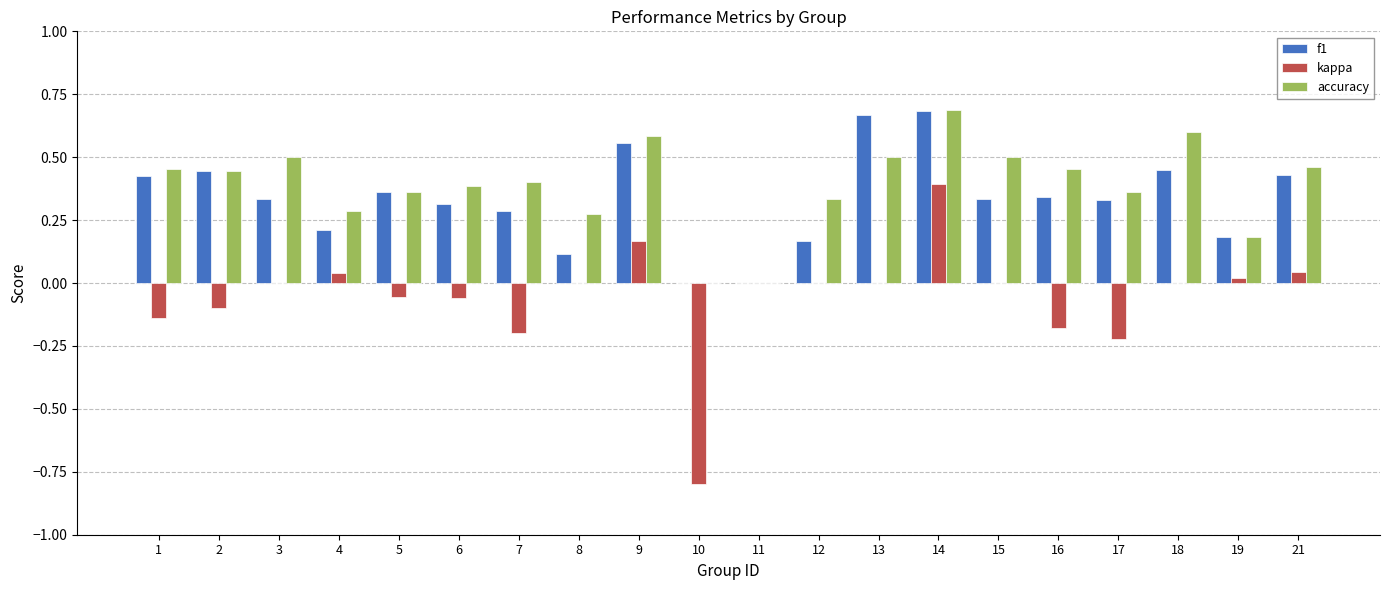

True or false: accuracy has a value of 0.4 at 2.

True